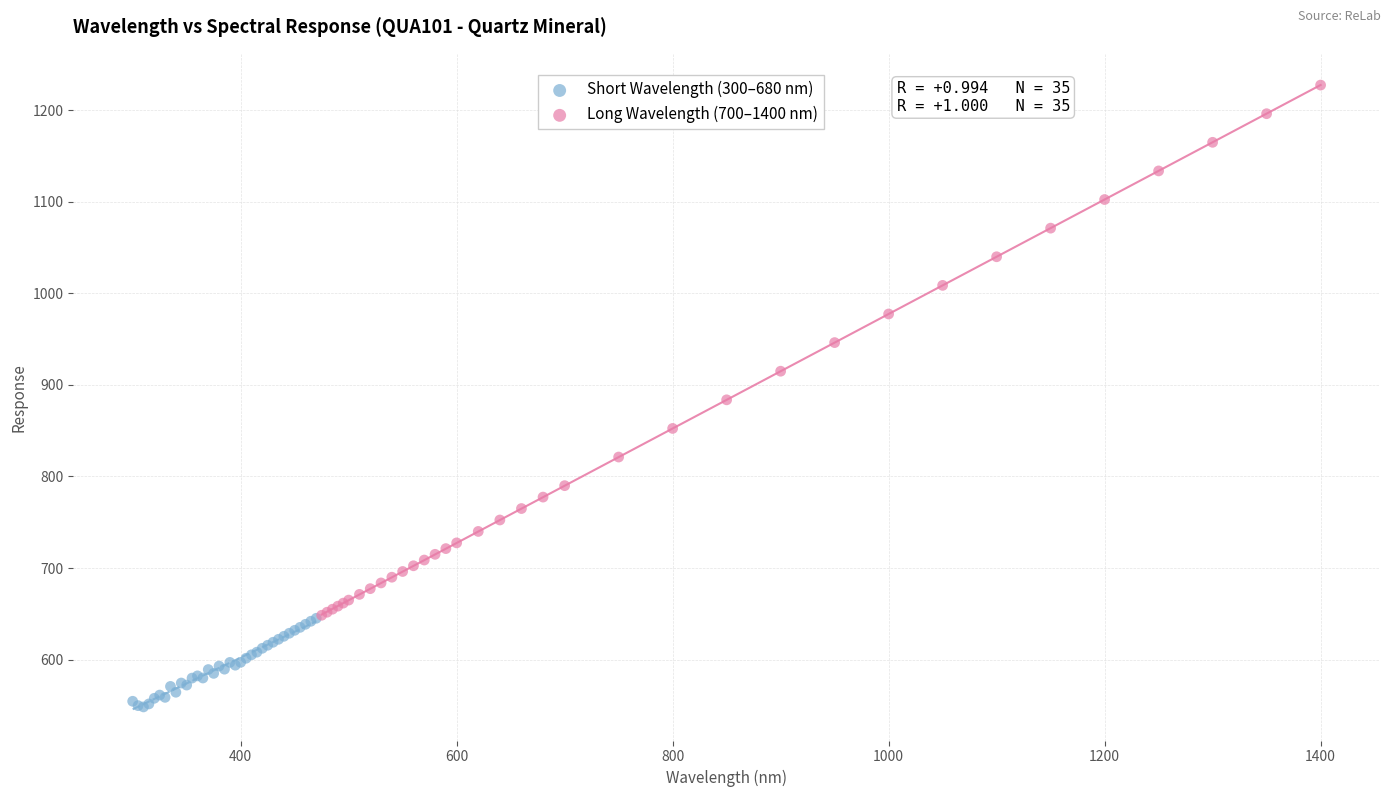

Which series contains the lowest Y value?

Short Wavelength (300–680 nm)